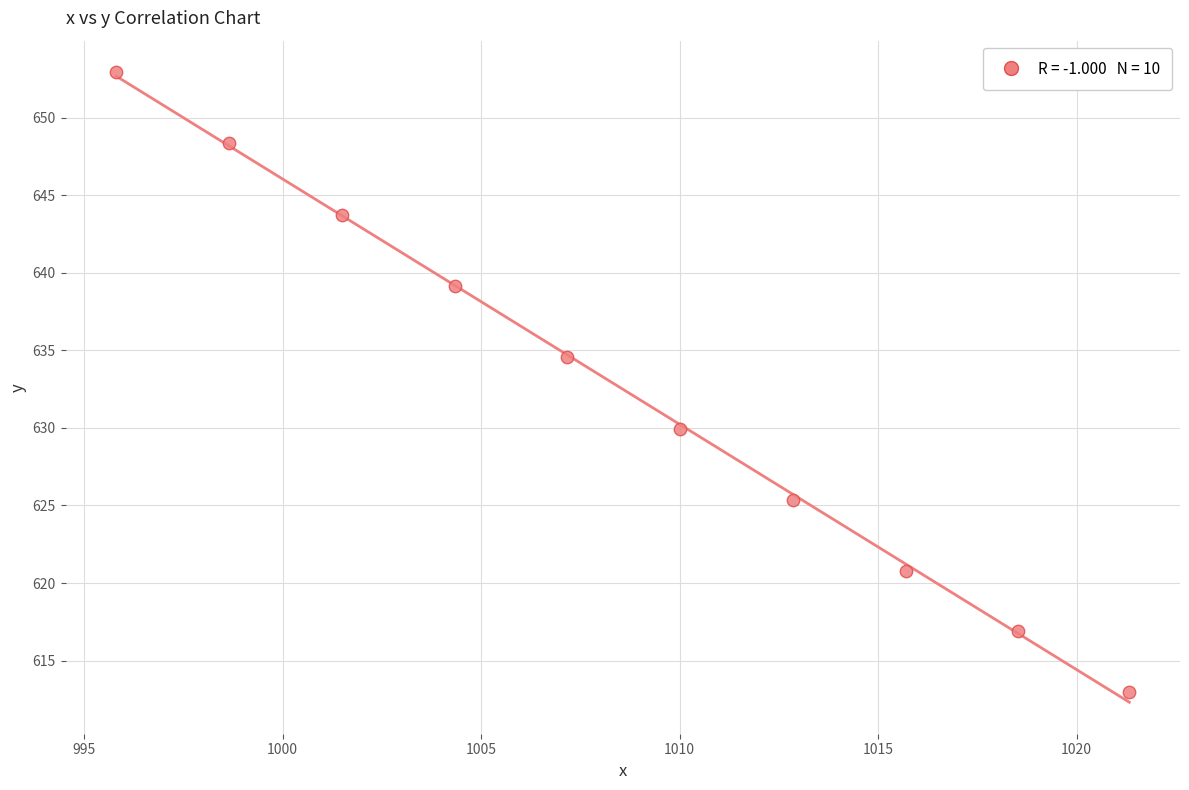

What is the average X value?

1008.6